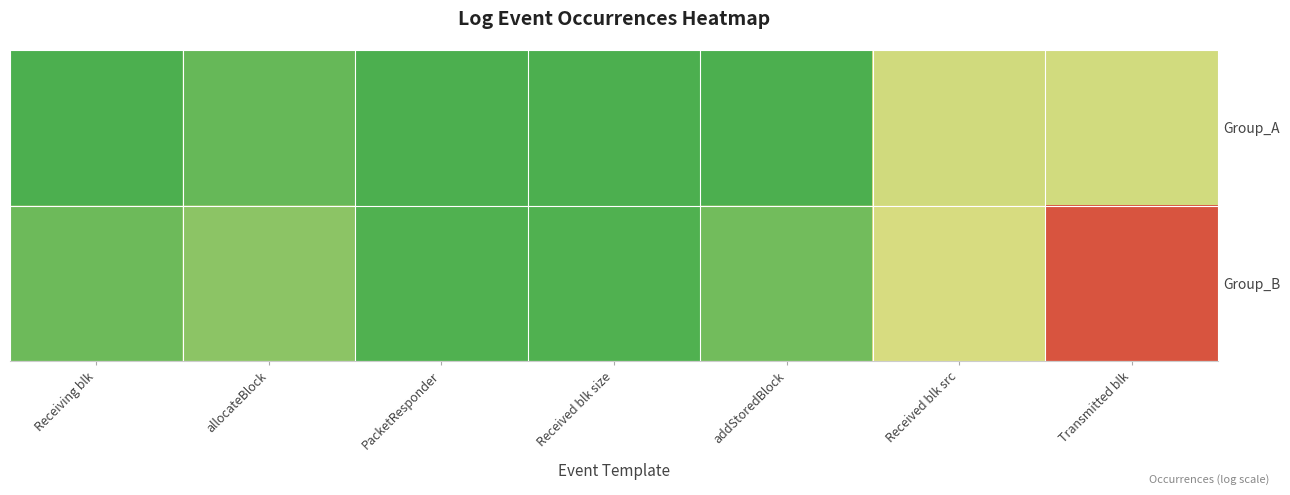

Reading left to right, what are all the values shown in this chart?

Group_A: Receiving blk=14.4	allocateBlock=13.3	PacketResponder=14.4	Received blk size=14.3	addStoredBlock=14.4	Received blk src=8.9	Transmitted blk=8.8
Group_B: Receiving blk=13.0	allocateBlock=11.7	PacketResponder=14.2	Received blk size=14.1	addStoredBlock=12.8	Received blk src=8.6	Transmitted blk=0.0